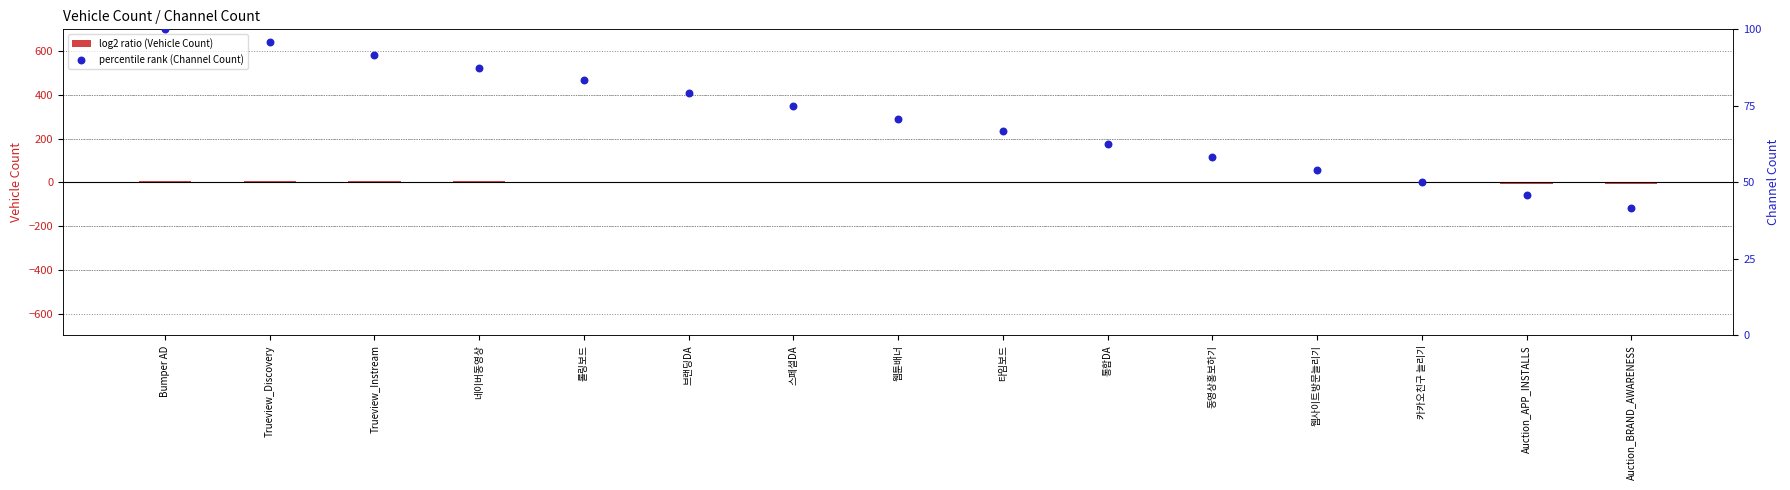

At how many categories does at least one series exceed 9?

15